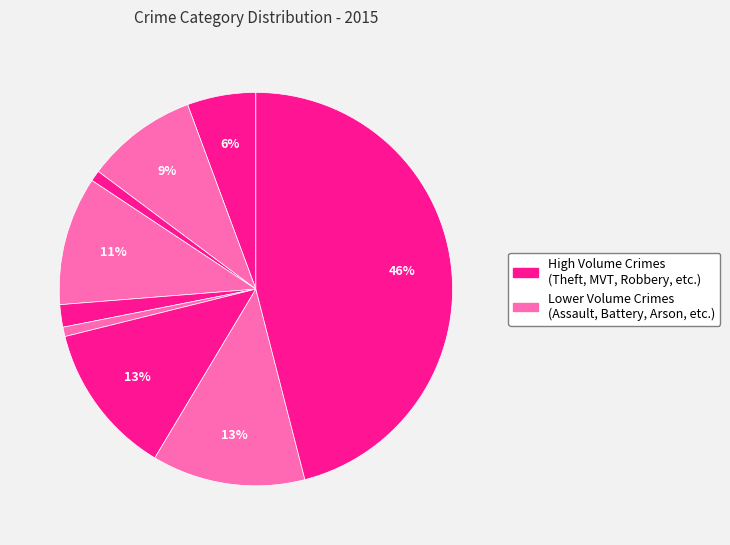

What is the smallest slice in the pie chart?

Homicide